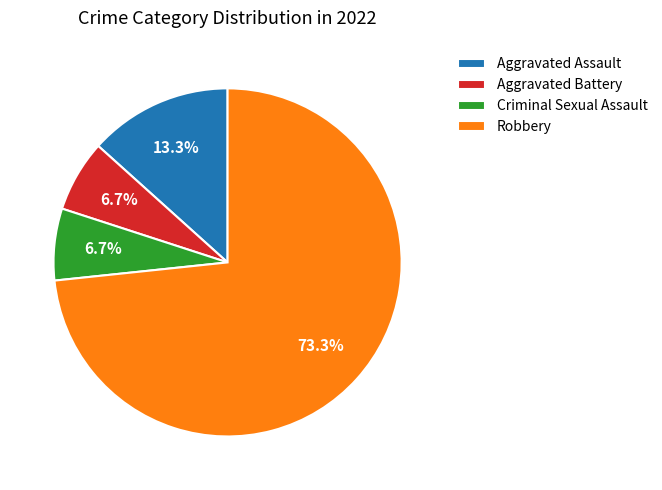

What is the ratio of the value at Criminal Sexual Assault to the value at Robbery?

0.1